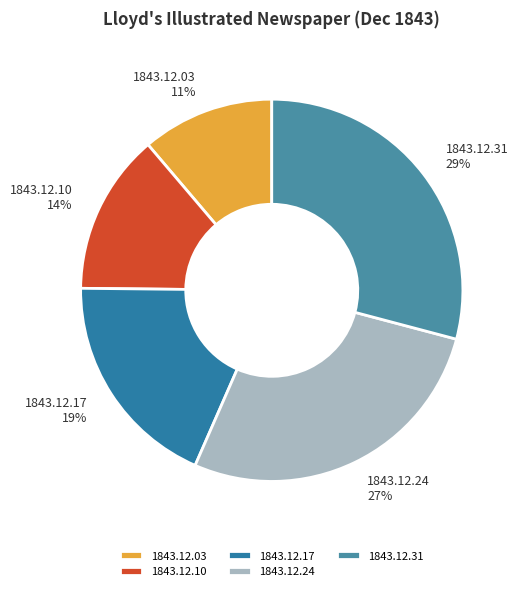

Does any single category account for the majority?

No